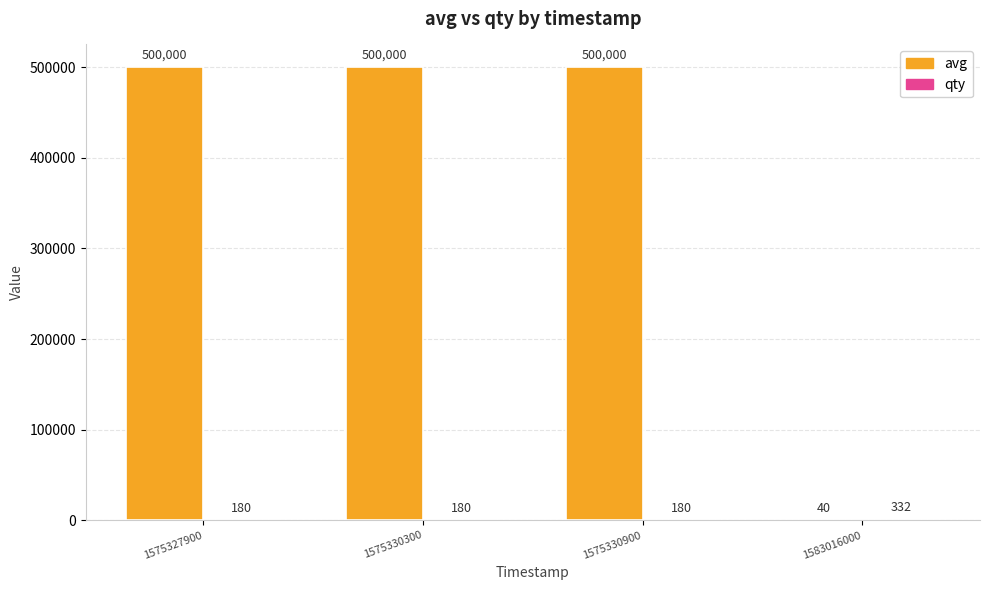

What value does the avg series have at 1583016000, to the nearest 50?

50